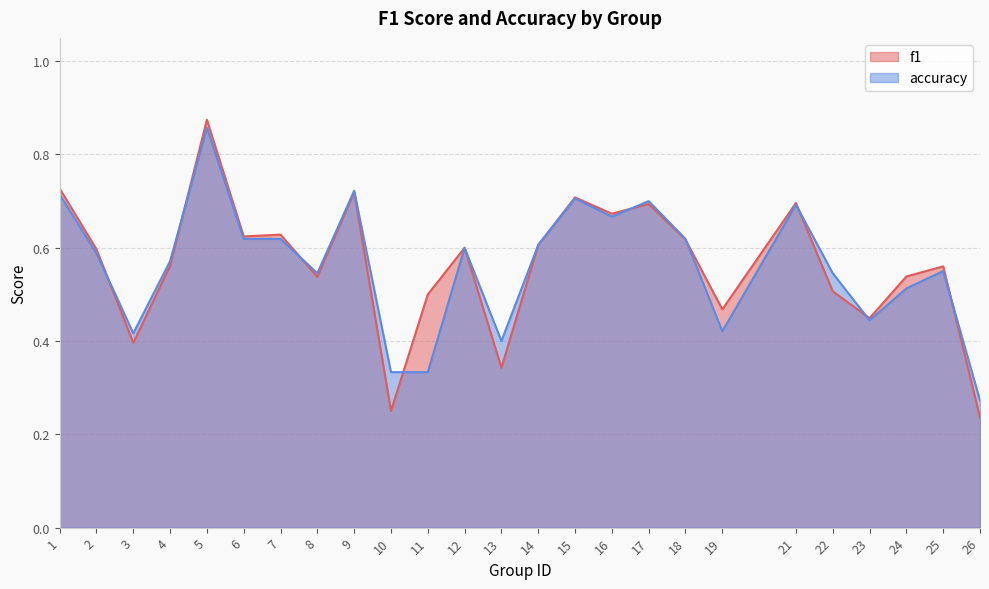

How many lines are shown in the chart?

2